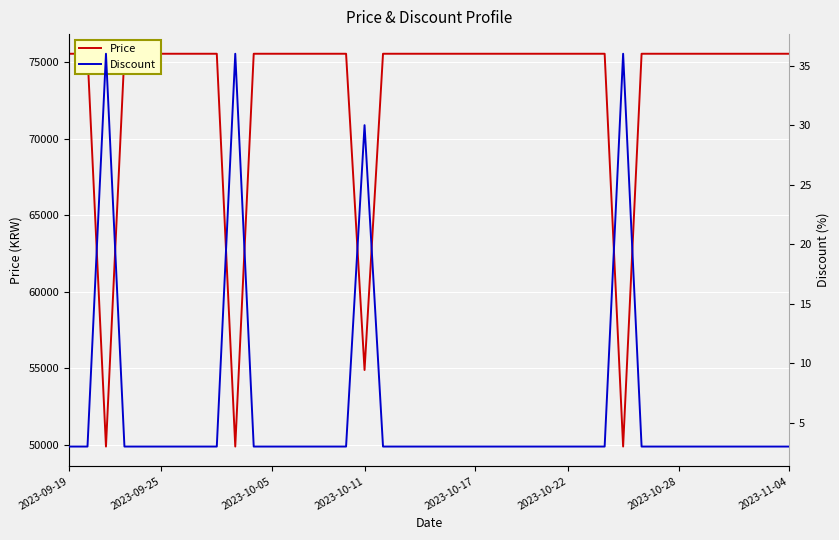

Which series has the largest total across all categories?

Price